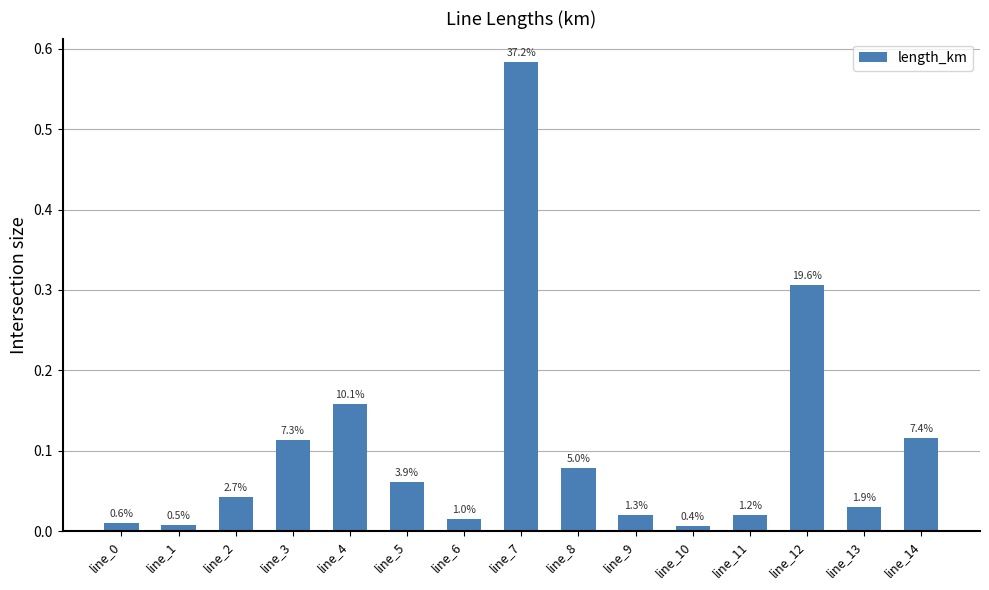

Between line_14 and line_6, which is larger?

line_14